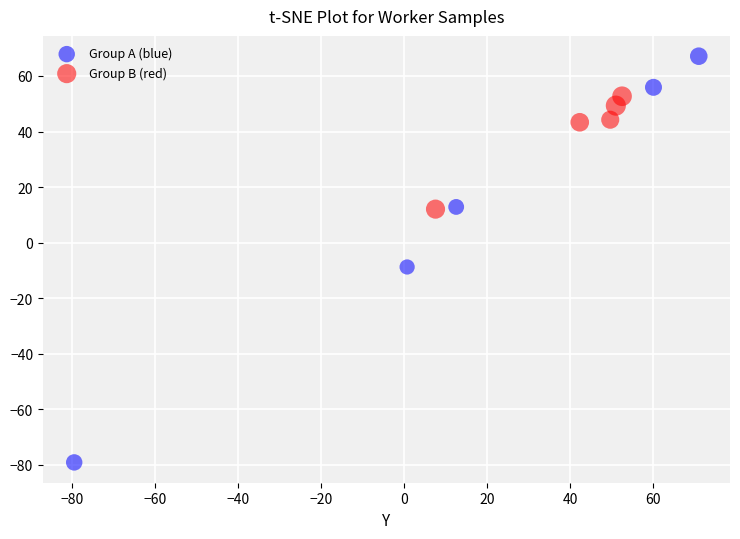

Which series has the widest spread of Y values?

Group A (blue)